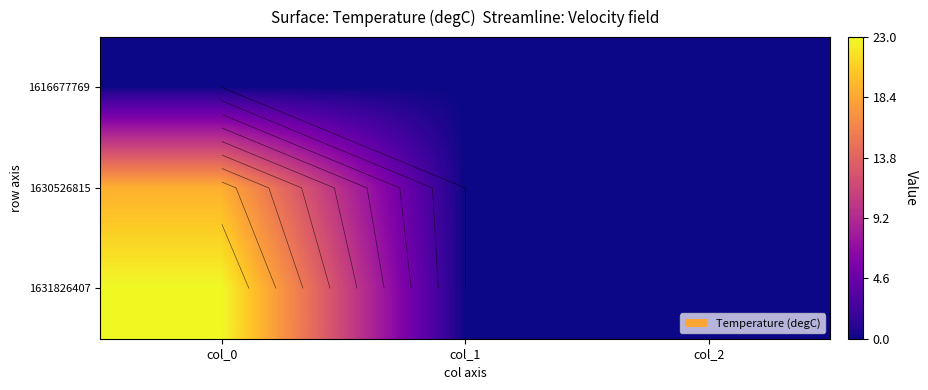

What is the difference between the 1631826407 values at col_0 and col_1?

23